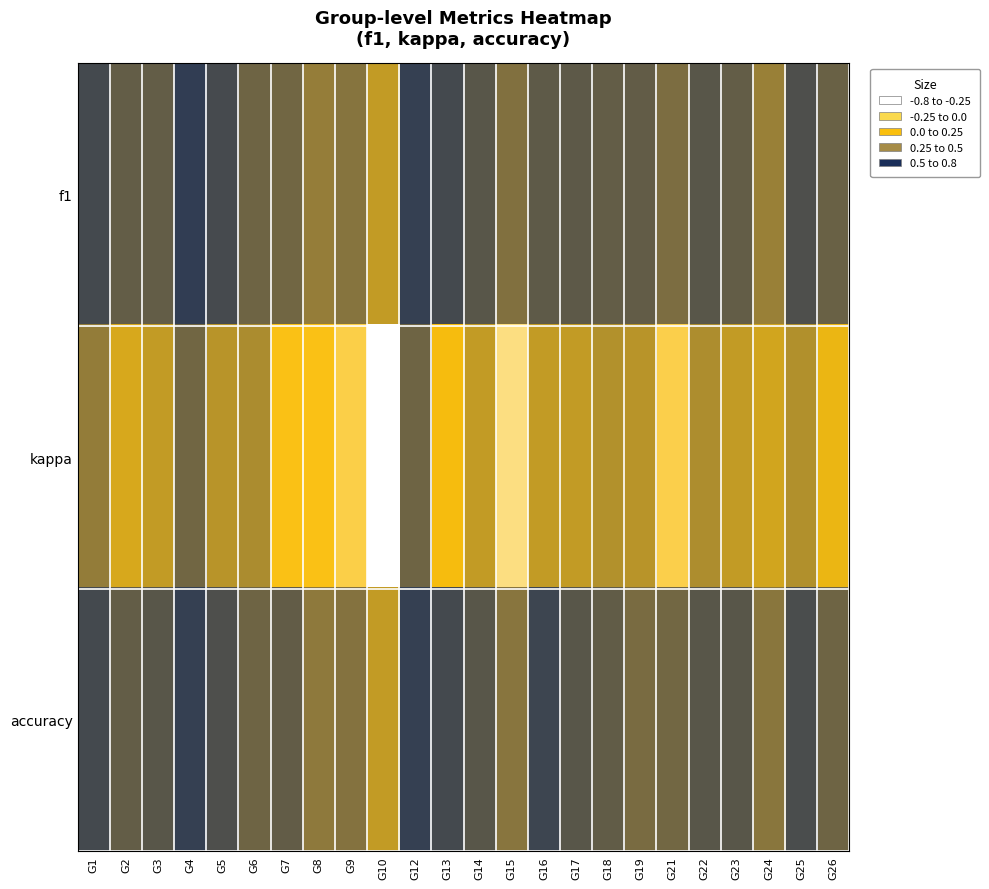

Which label corresponds to the smallest value in the chart?

G10